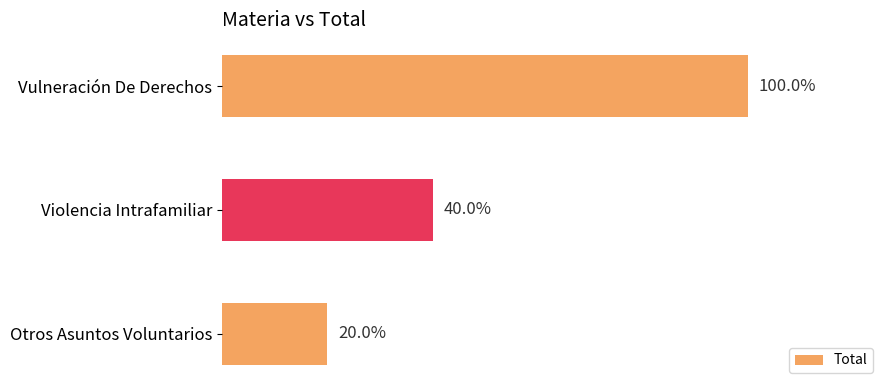

Are the bars horizontal?

Yes